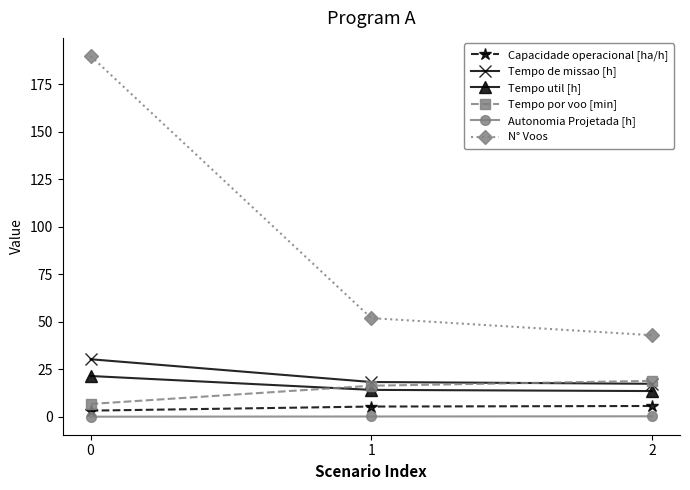

How many data points in Tempo util [h] are above 14?

2